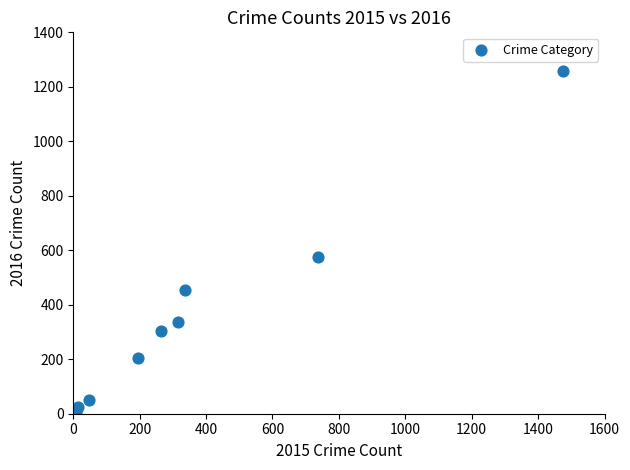

What Y value in the scatter plot is closest to 633?

576